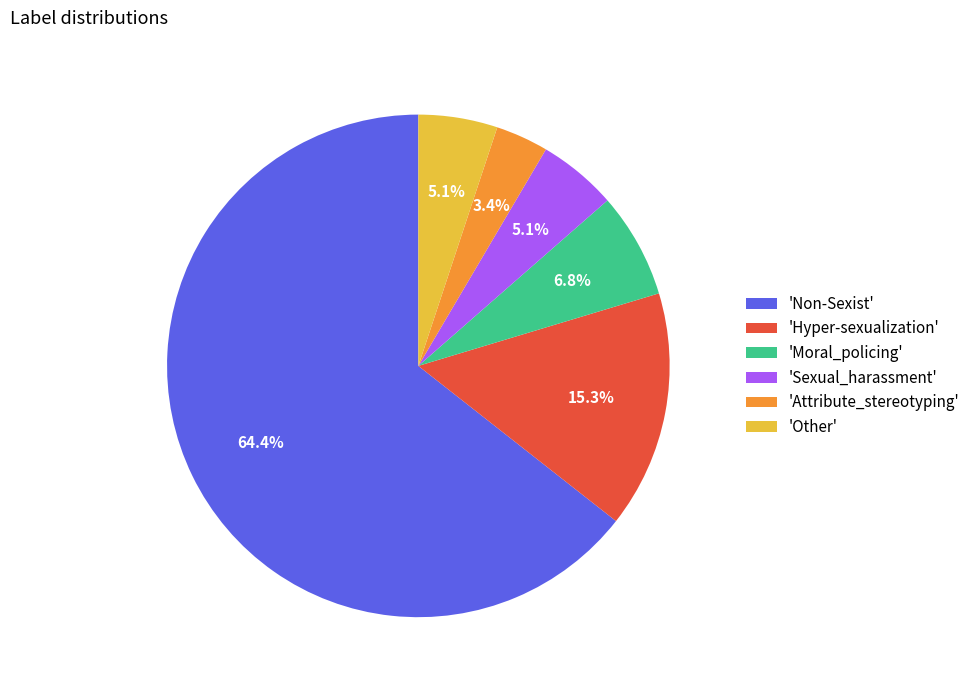

Which has a higher value, 'Attribute_stereotyping' or 'Other'?

'Other'